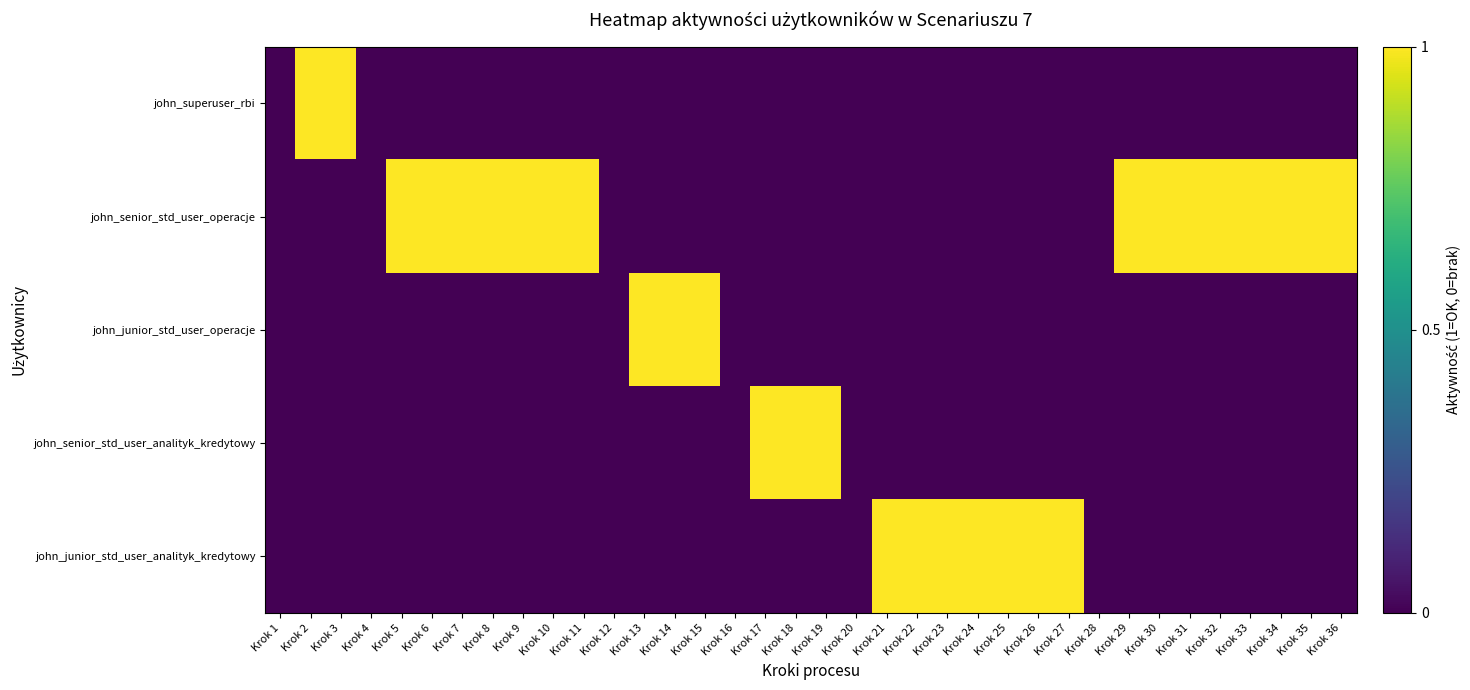

Which series has the largest range (max minus min)?

john_superuser_rbi